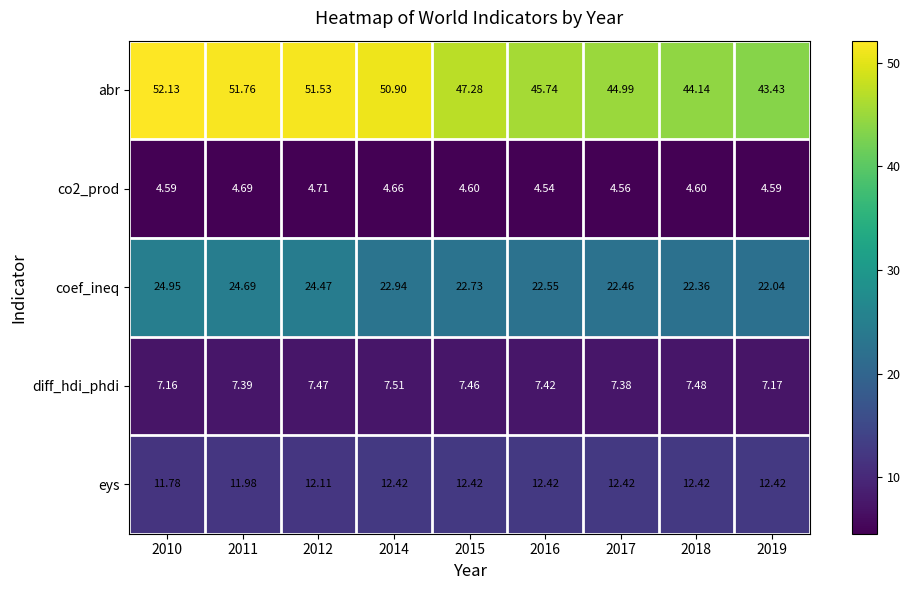

Count the number of data series in this chart.

5